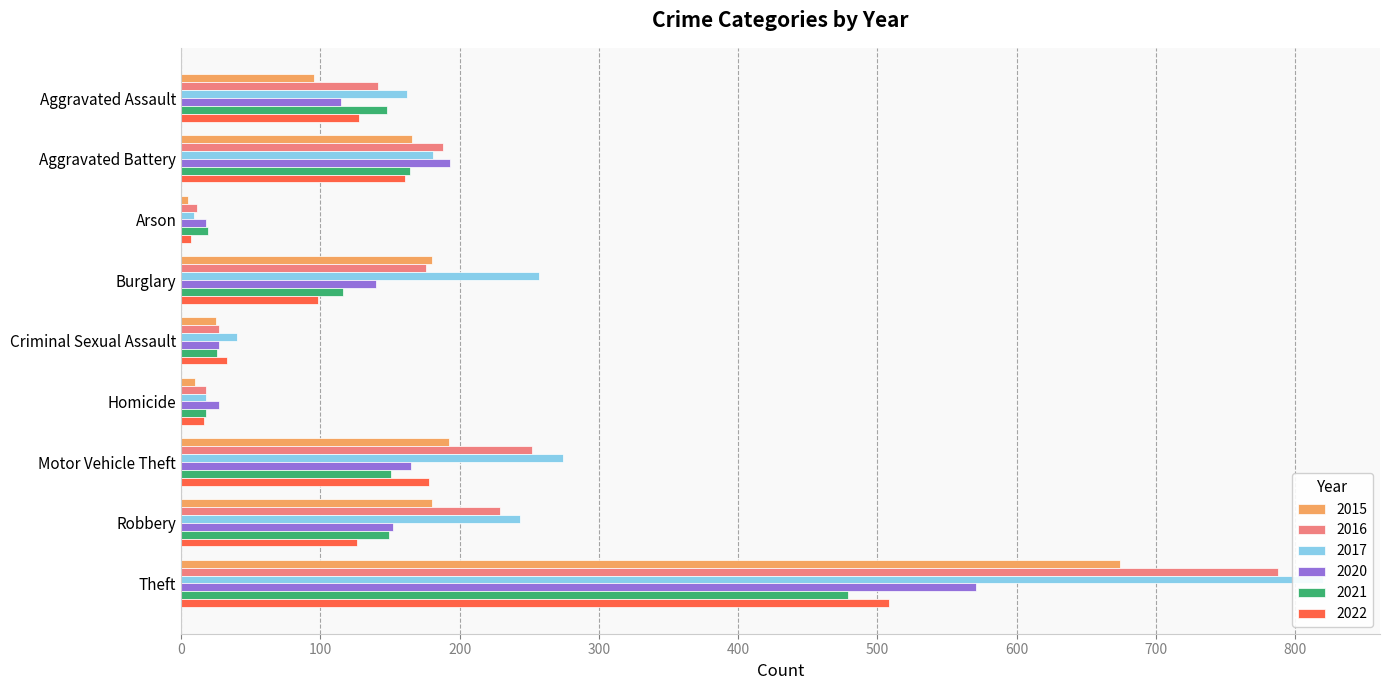

What is the sum of the 2016 values at Homicide and Aggravated Assault?

159